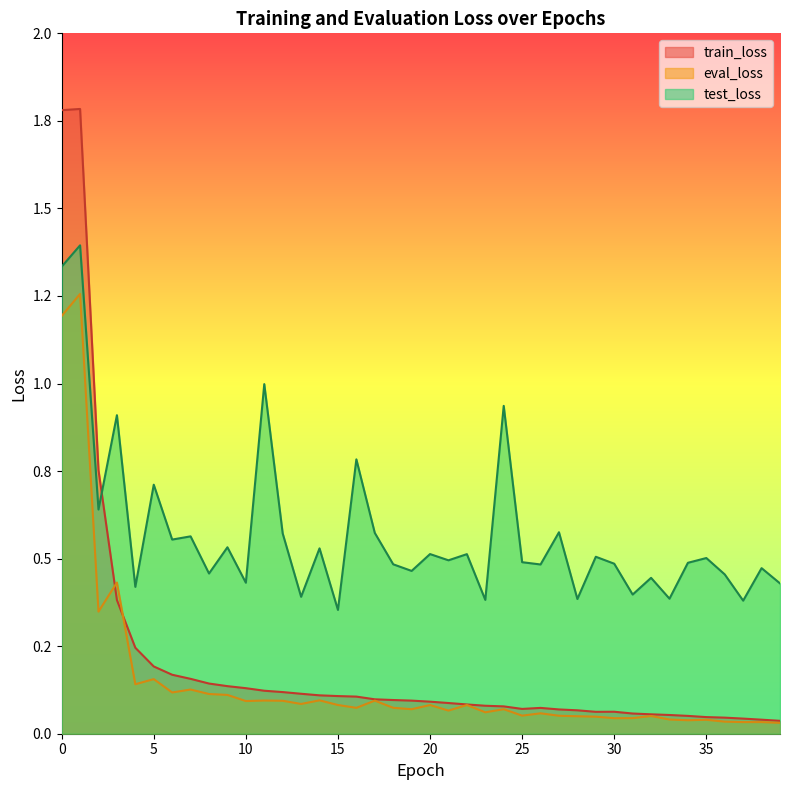

Where is the first local minimum for test_loss?

2